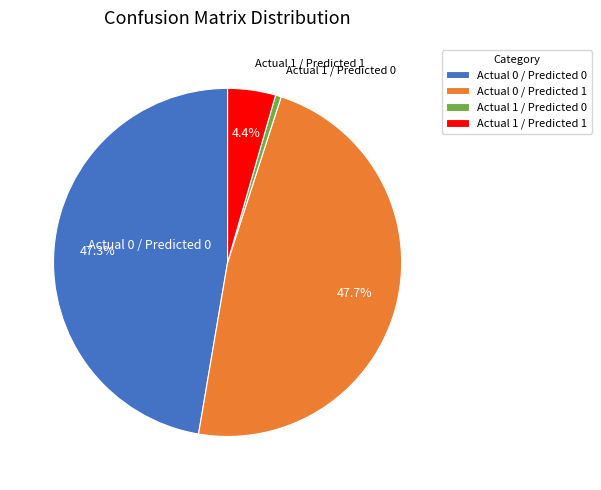

Combined, do Actual 0 / Predicted 0 and Actual 0 / Predicted 1 account for over 50%?

Yes